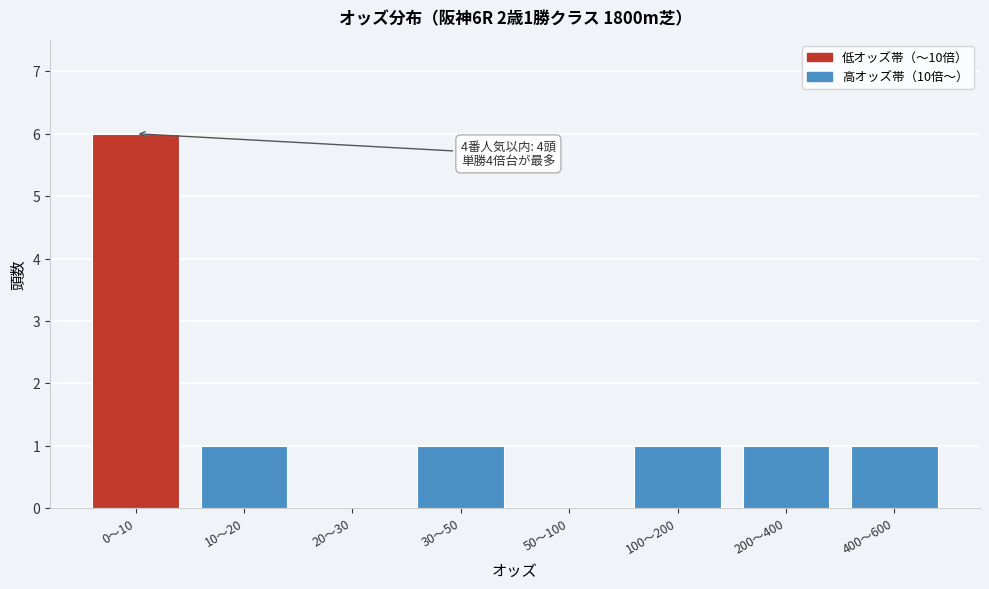

Reading right to left, what are all the values shown in this chart?

400〜600=1	200〜400=1	100〜200=1	50〜100=0	30〜50=1	20〜30=0	10〜20=1	0〜10=6